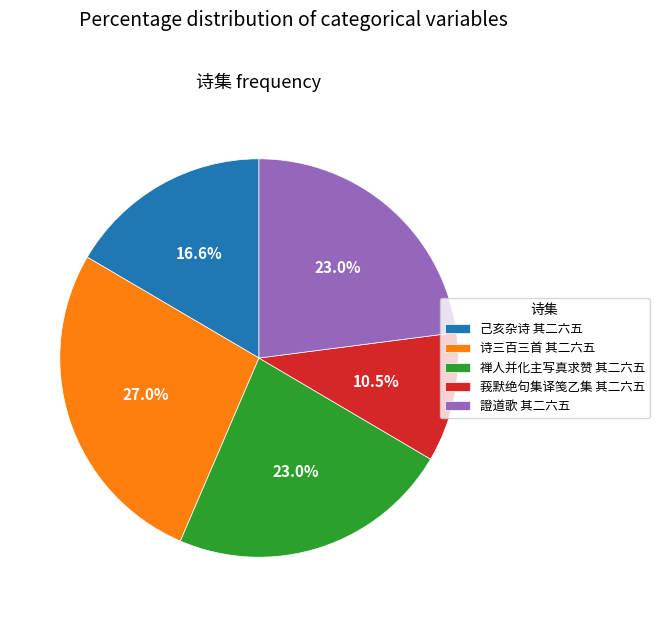

To the nearest percent, what is the difference between the 莪默绝句集译笺乙集 其二六五 and 禅人并化主写真求赞 其二六五 slice percentages?

12%